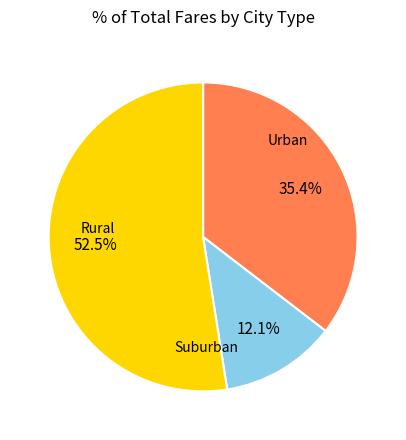

How many slices are in this pie chart?

3